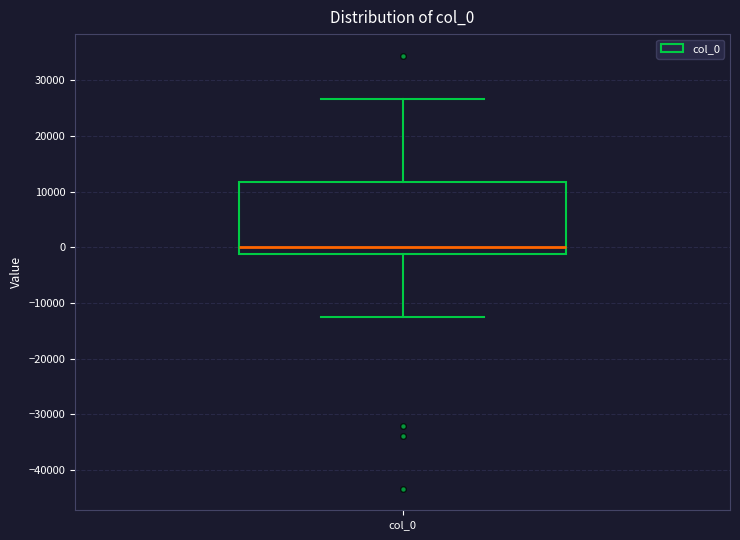

Read this box plot against the y-axis: the position of the median line, the range covered by the box, and the ends of both whiskers. The values are not printed on the chart, so give them approximately, as read against the axis.

median 0, box -1000 to 12000, whiskers -13000 to 27000